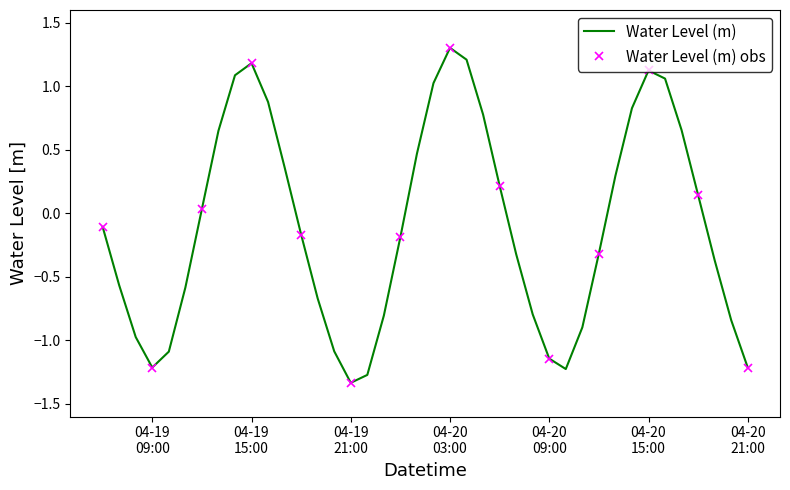

What is the average value?

-0.1